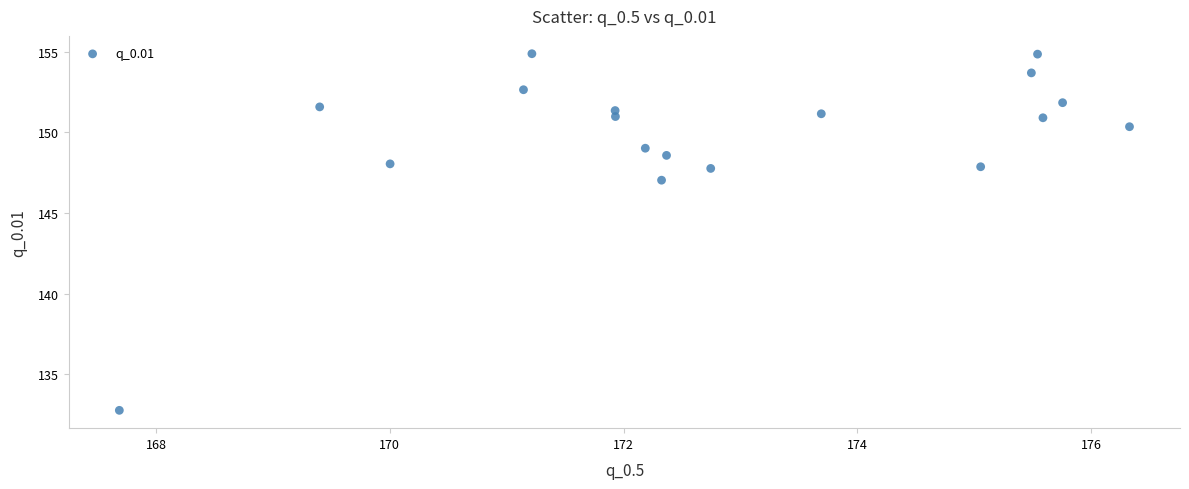

What is the range of Y values (max minus min)?

22.1